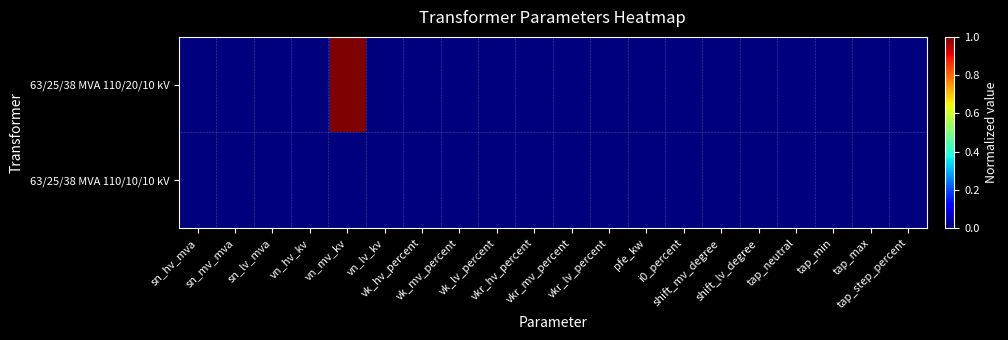

Which series has the largest total across all categories?

63/25/38 MVA 110/20/10 kV